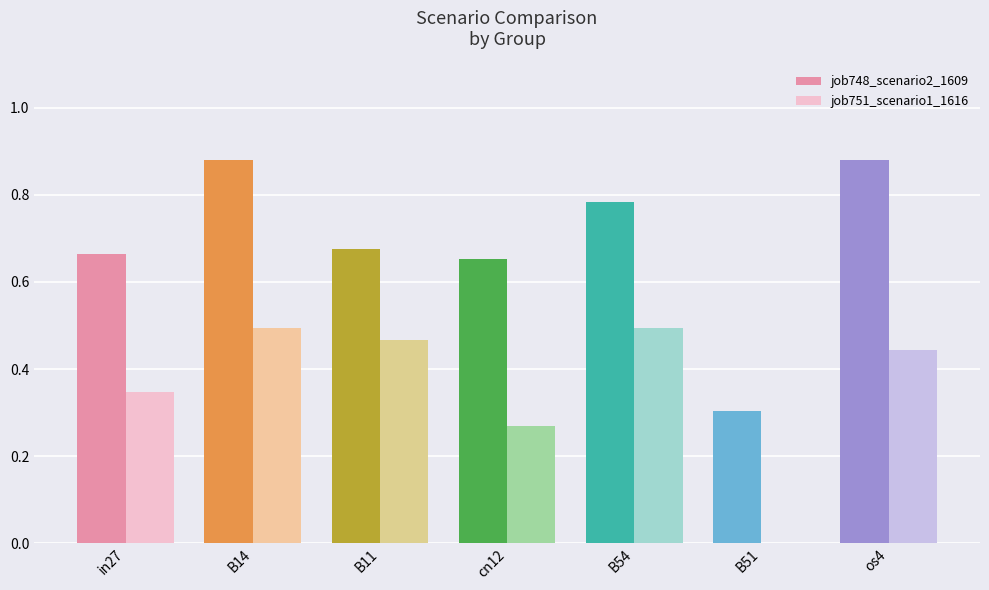

The job748_scenario2_1609 series shows 0.3 at B54. True or false?

False